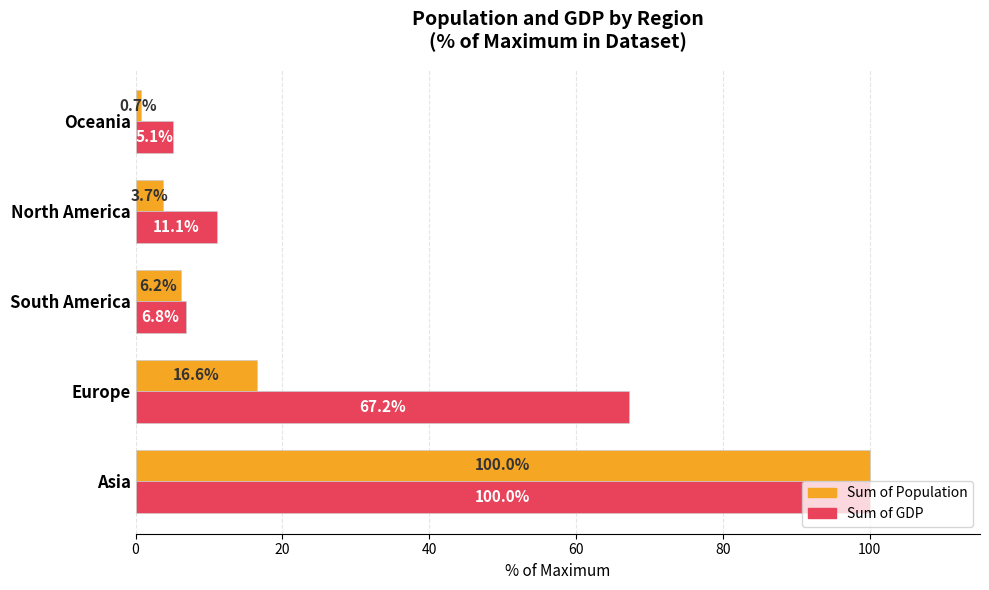

The Sum of GDP series shows 110.1 at Europe. True or false?

False